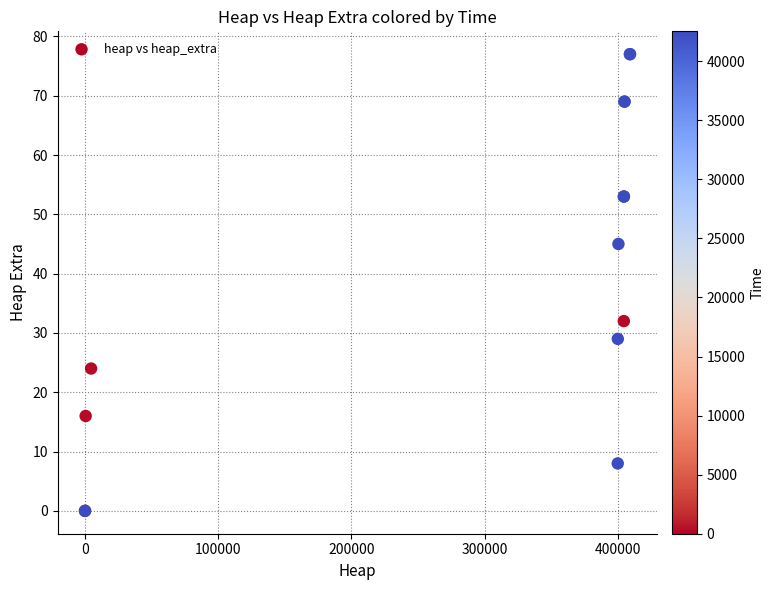

What Y value in the scatter plot is closest to 38?

32